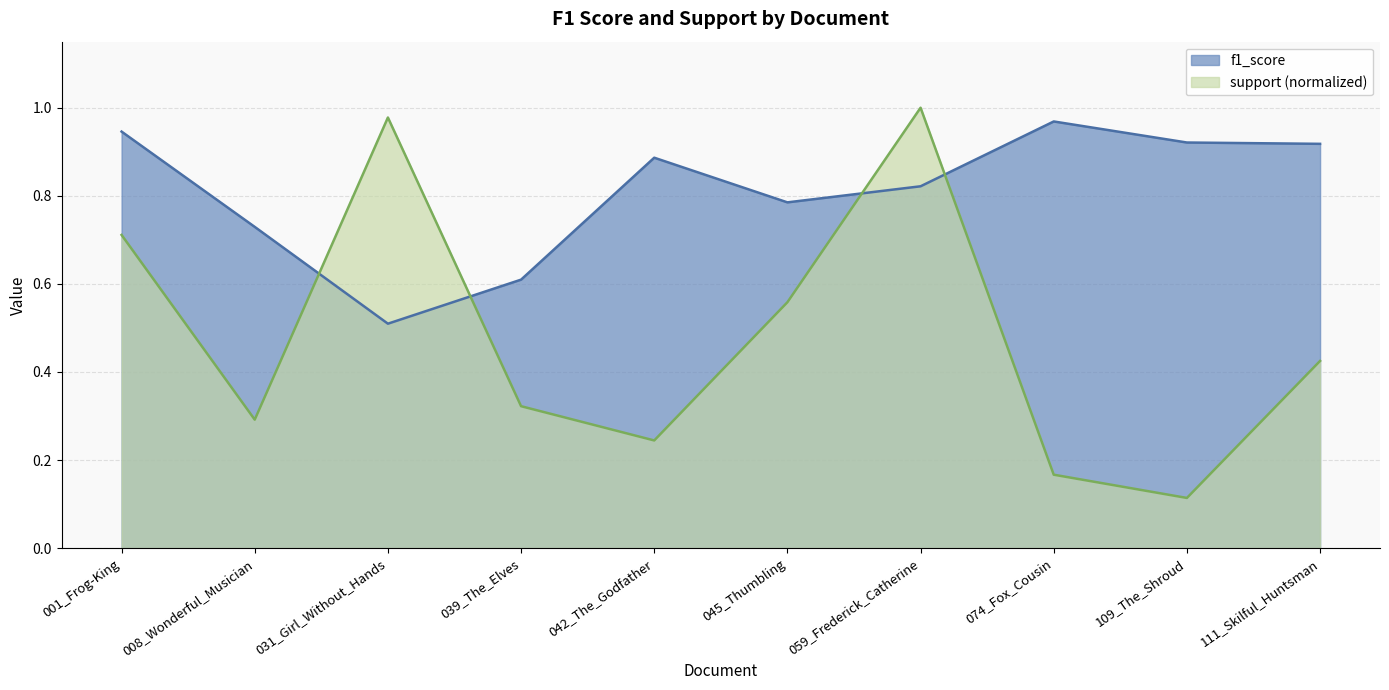

Which series has the widest spread of values?

support (normalized)